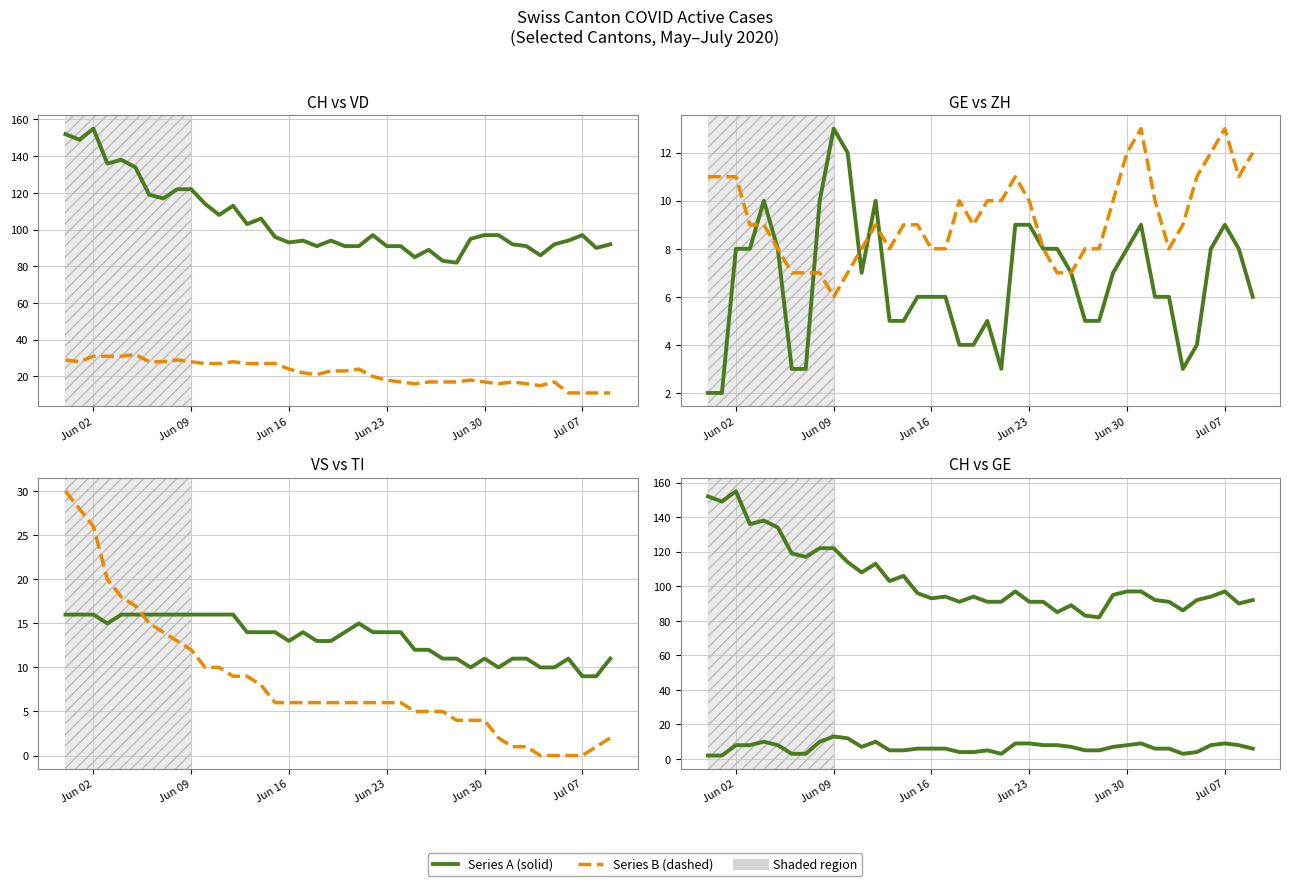

Is the value of VS at 34 greater than the value of GE at 15?

Yes